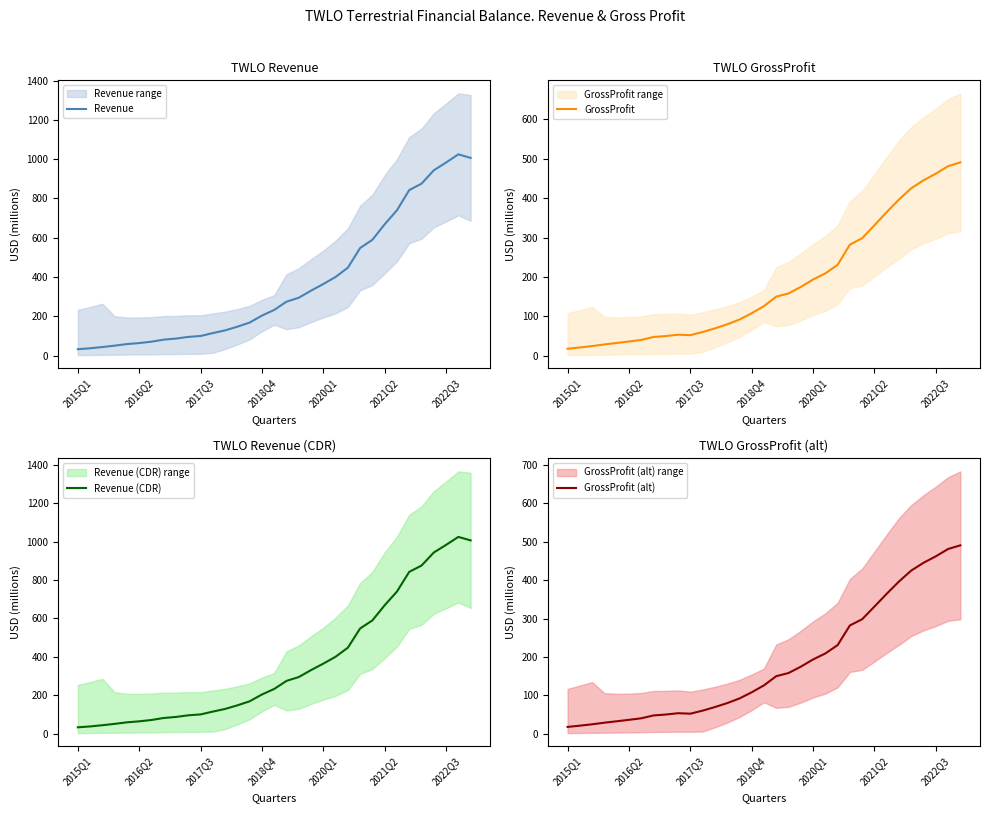

What is the maximum value for Revenue?

1024.6